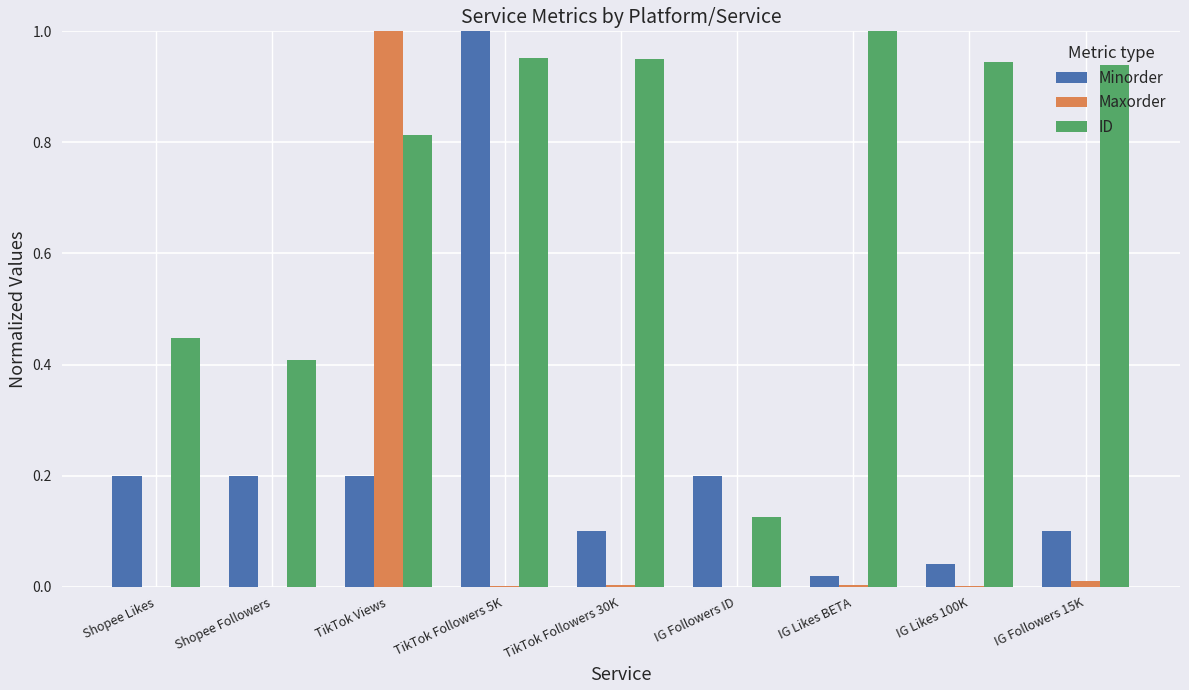

At which category is the sum across all series the highest?

TikTok Views